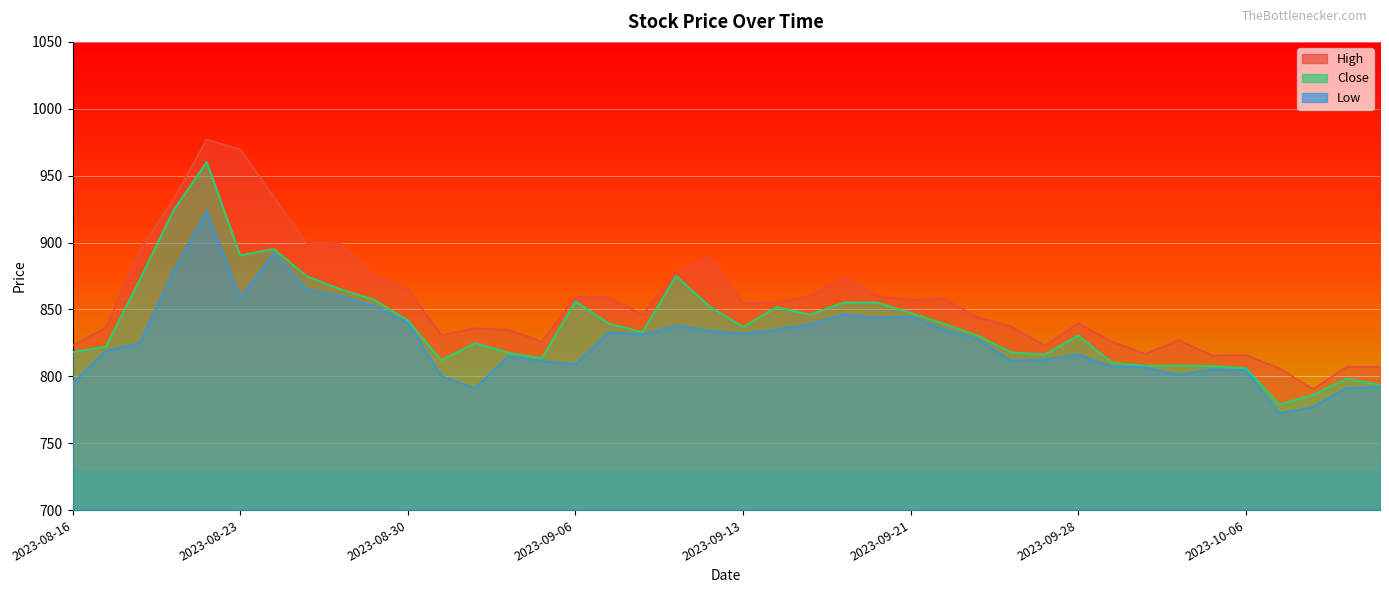

What are all the series names shown in the legend?

High, Close, Low